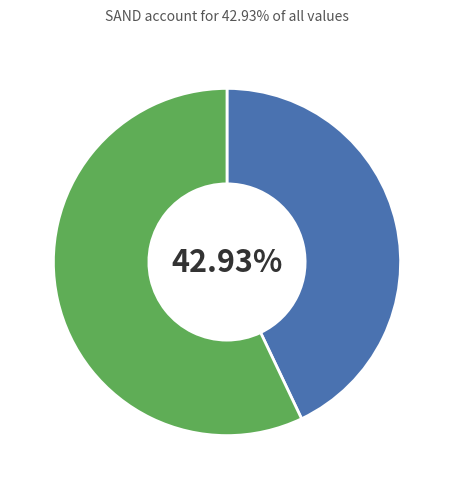

To the nearest percent, what is the average slice percentage?

50%